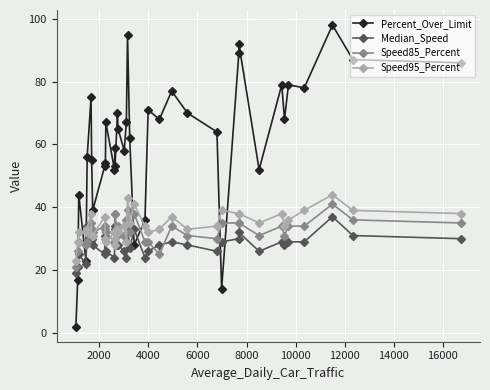

Which series has the widest spread of values?

Percent_Over_Limit